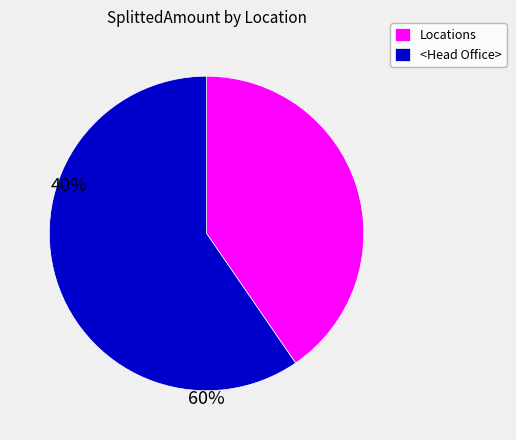

What is the smallest slice in the pie chart?

Locations